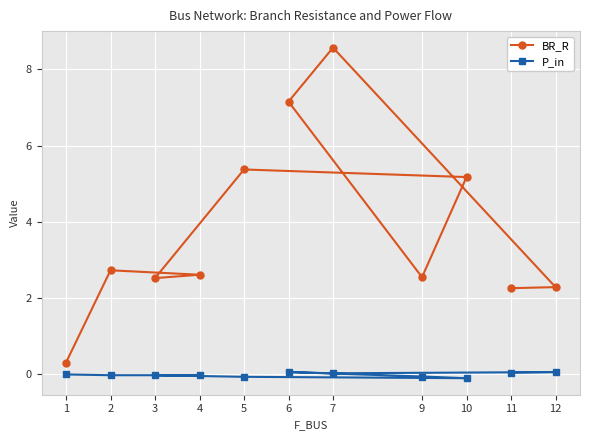

Is it true that BR_R equals 5.4 at 5?

True